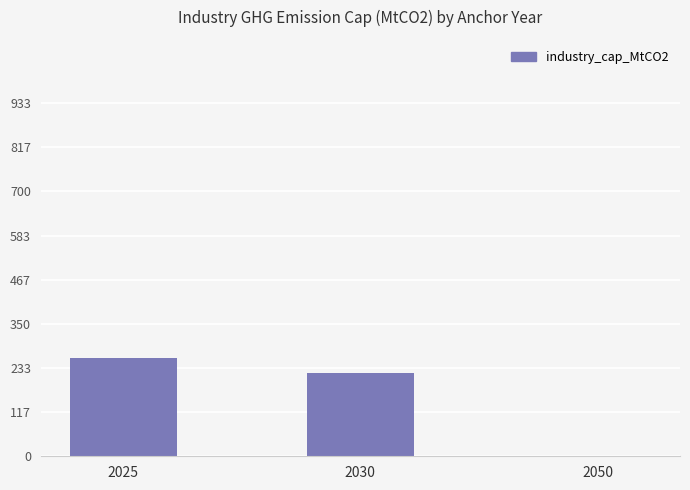

Count the values in the range 0 to 260.

3